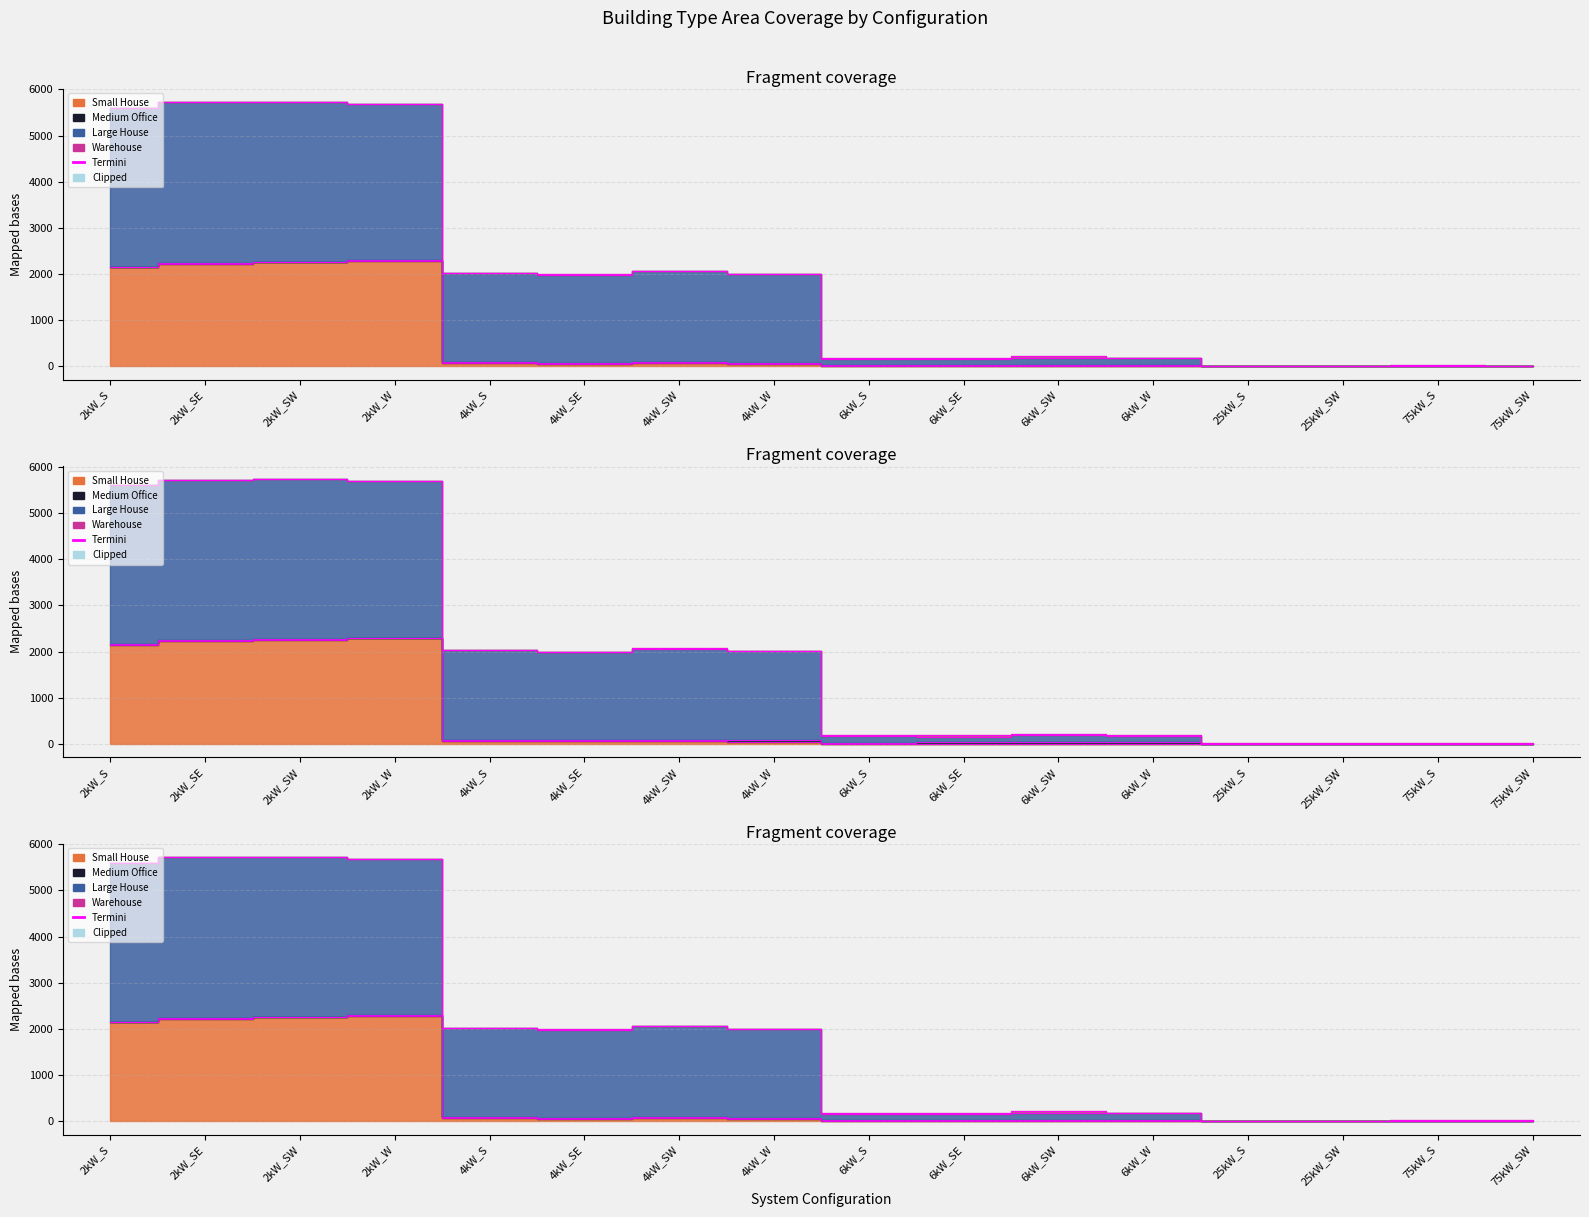

What is the average value of the Medium Office series?

18